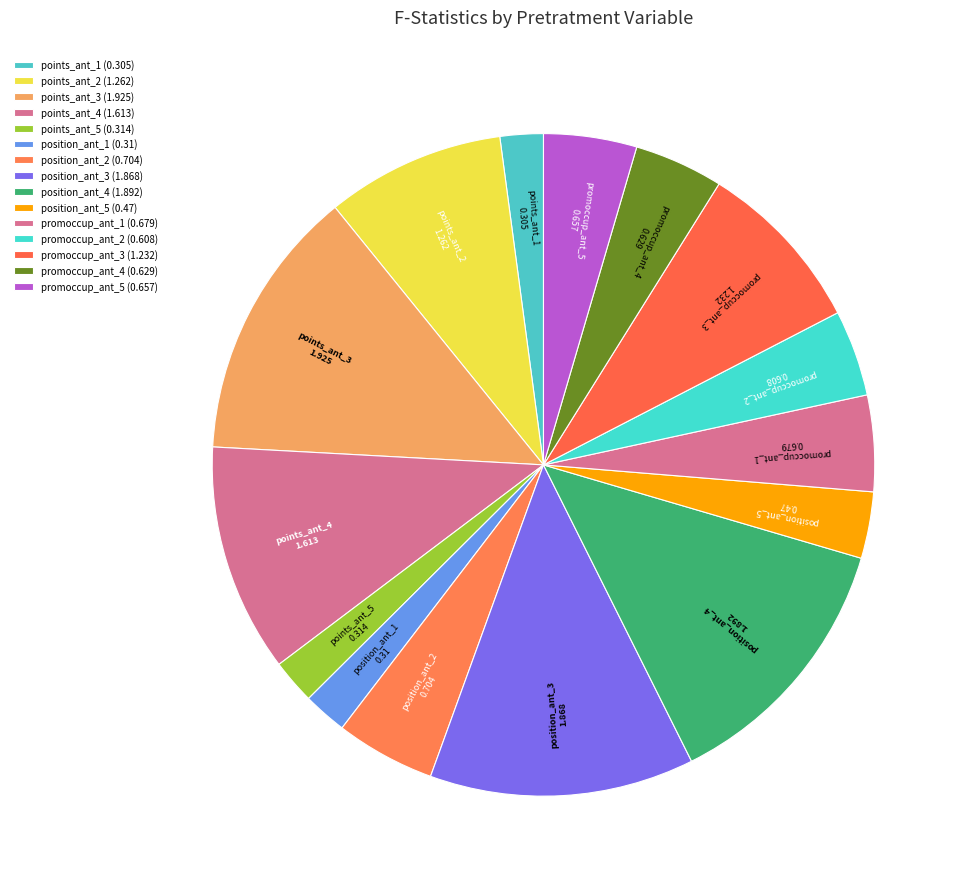

Between points_ant_2 and position_ant_2, which is larger?

points_ant_2